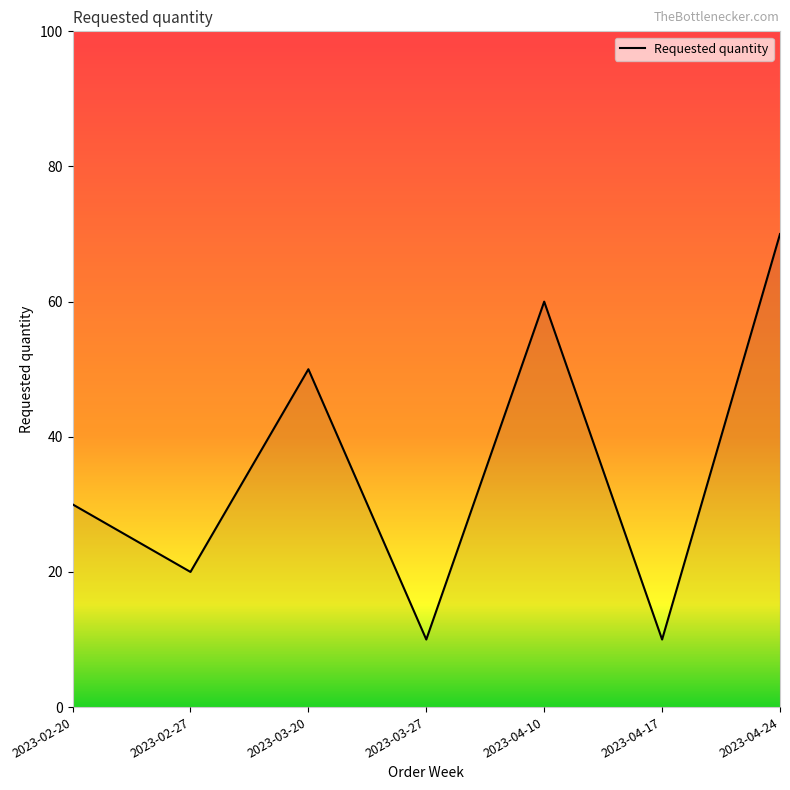

True or false: there are more than 1 points higher than both neighbors.

True